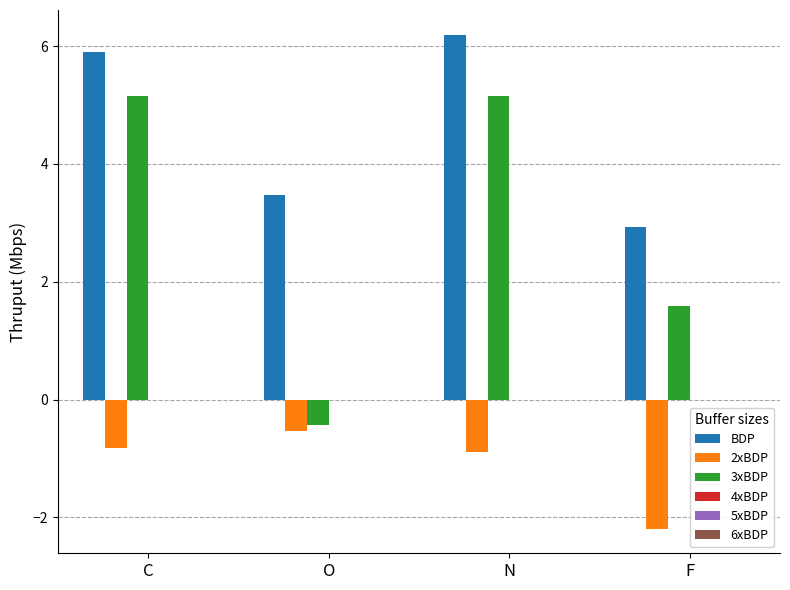

Does the chart contain any negative values?

Yes